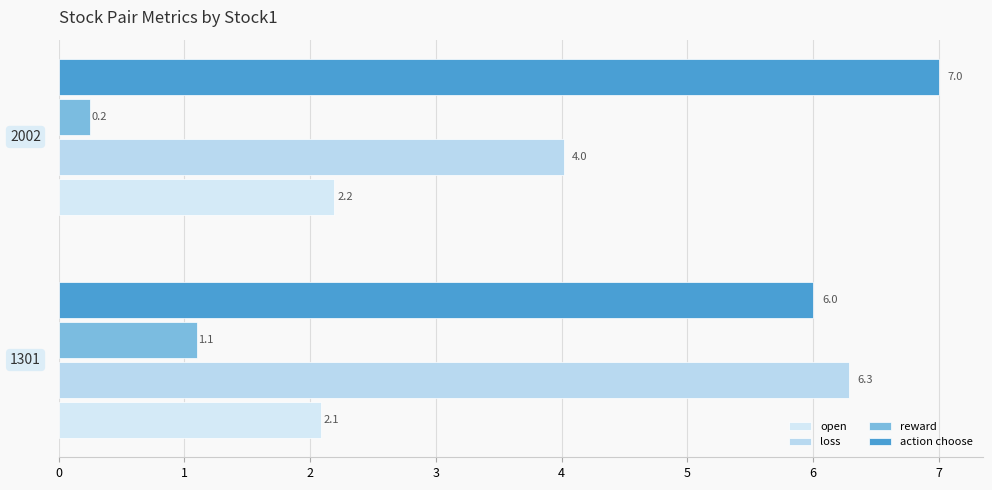

How many values in the action choose series are below 7?

1